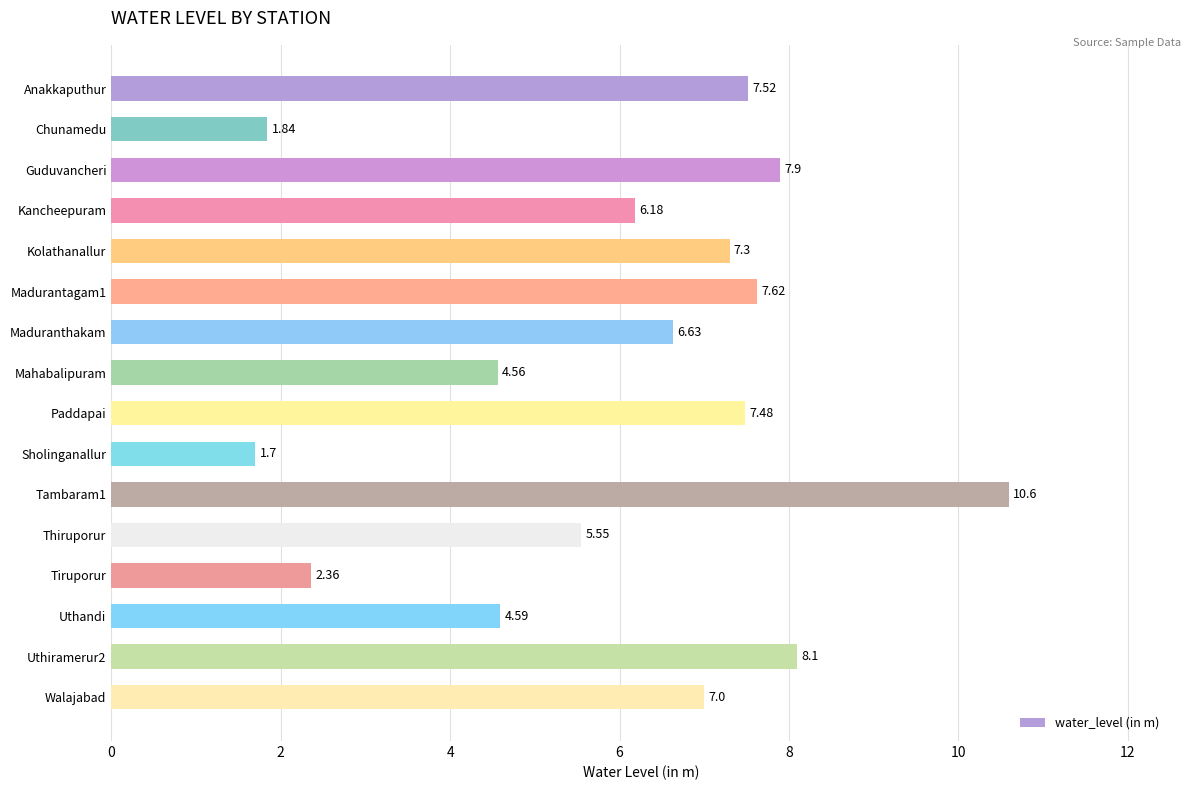

Rank the categories by value from lowest to highest.

Sholinganallur, Chunamedu, Tiruporur, Mahabalipuram, Uthandi, Thiruporur, Kancheepuram, Maduranthakam, Walajabad, Kolathanallur, Paddapai, Anakkaputhur, Madurantagam1, Guduvancheri, Uthiramerur2, Tambaram1